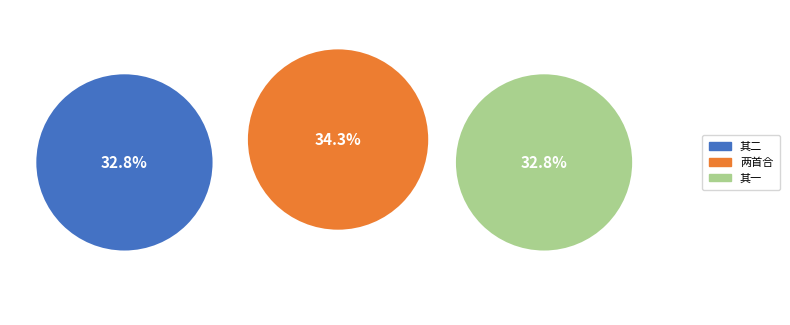

Is the sum of 大田读伯固起溟见和之作怅然怀答二首 and 大田读伯固起溟见和之作怅然怀答二首 其二 greater than half?

Yes